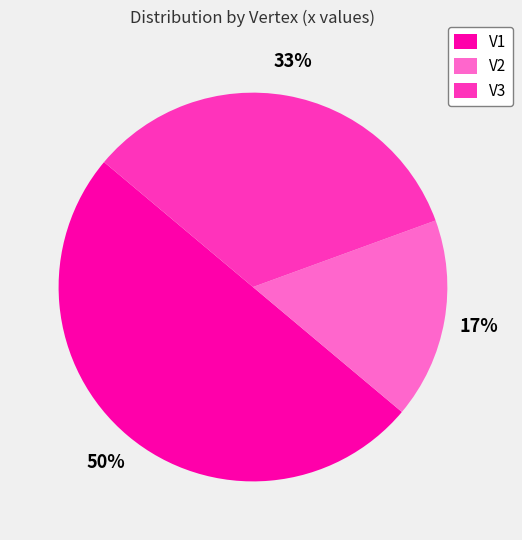

What percentage is the V3 slice, to the nearest percent?

33%